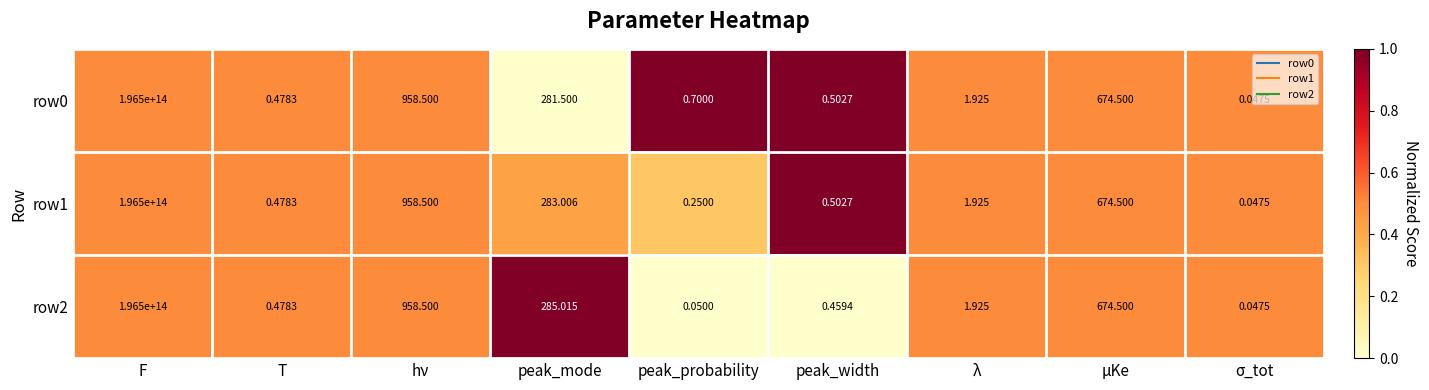

At which label does row0 reach its peak?

F